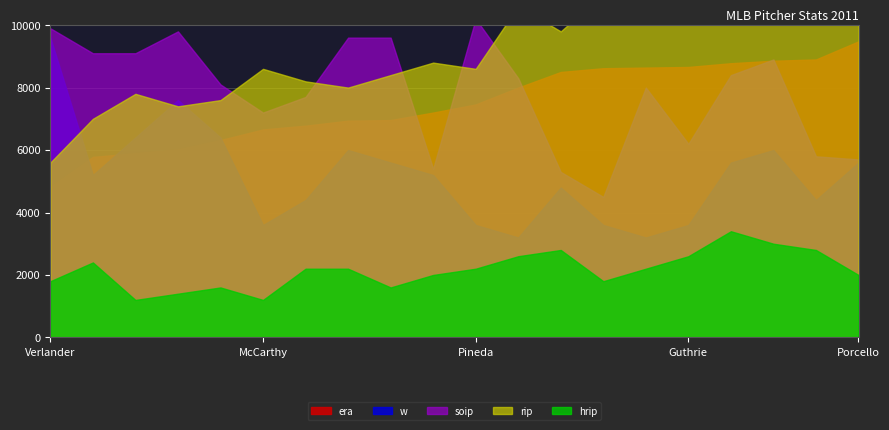

List the labels in order of era value, largest first.

Porcello, Davis, Scherzer, Lewis, Guthrie, Danks, Pavano, Tomlin, Colon, Pineda, Buehrle, Hernandez, Lester, Santana, McCarthy, Haren, Sabathia, Wilson, Beckett, Verlander